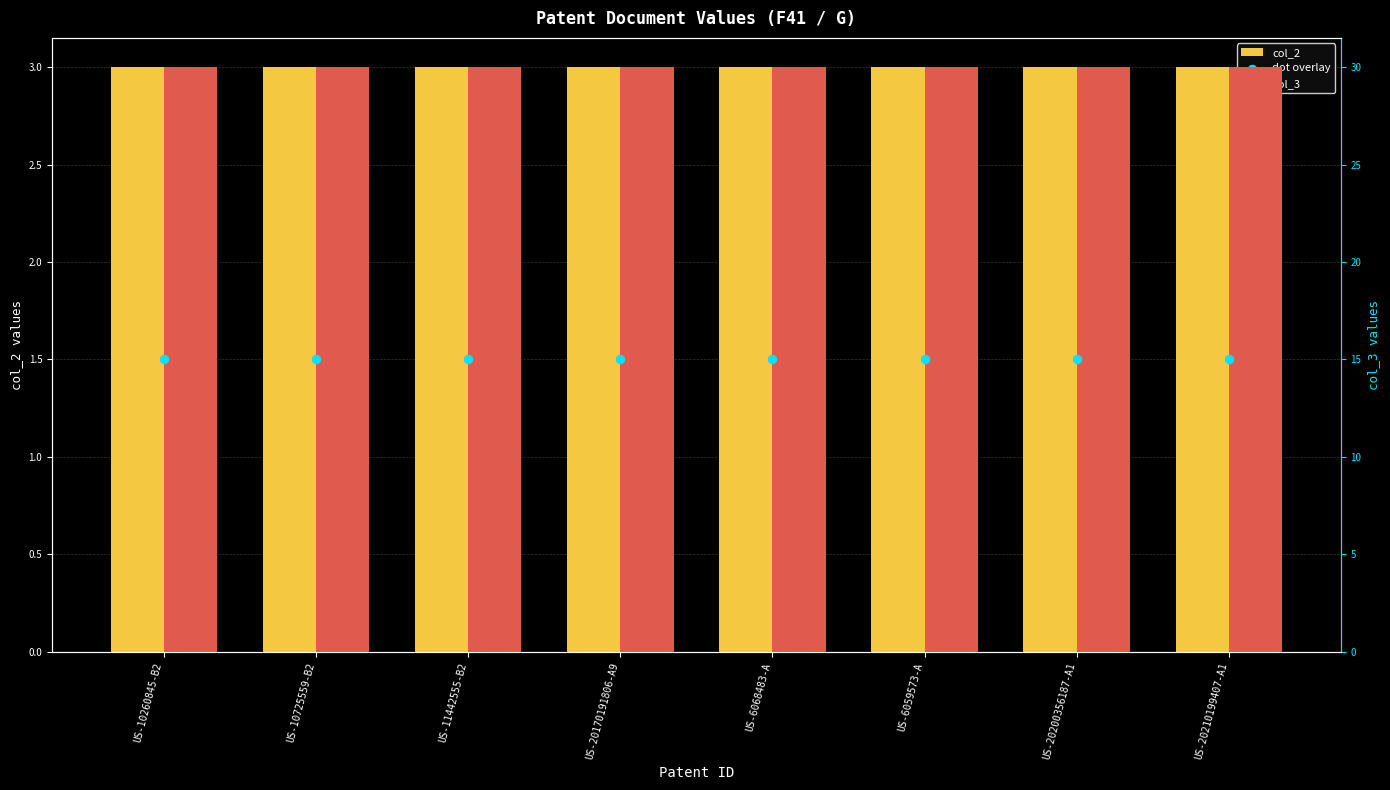

Is the value of col_3 at US-11442555-B2 greater than the value of col_2 at US-20200356187-A1?

Yes